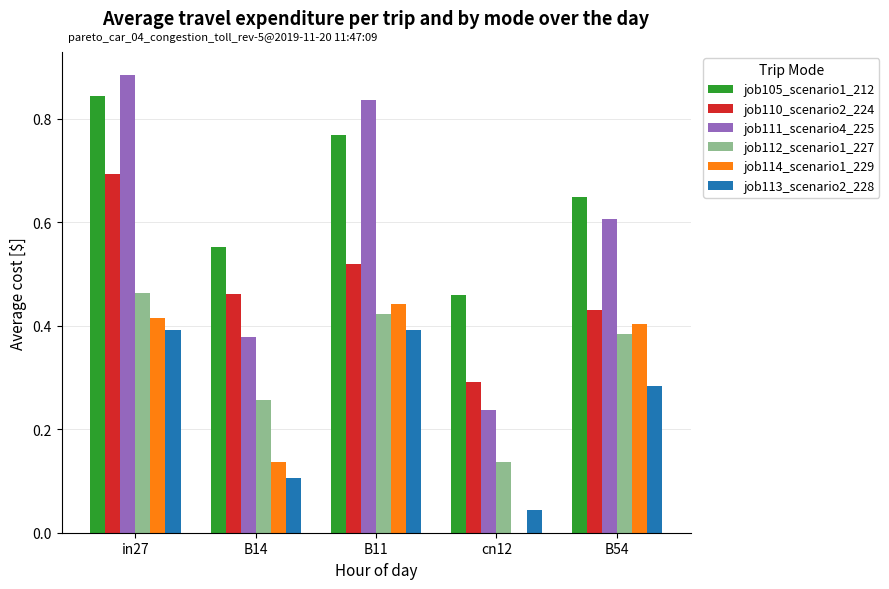

How many job111_scenario4_225 values are between 0 and 1?

5